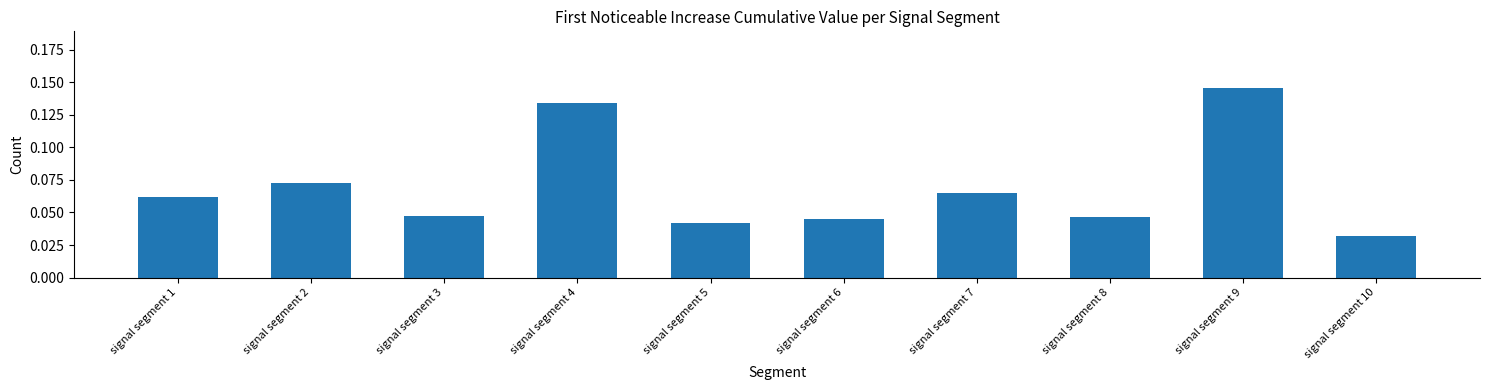

What is the sum of all values?

0.7